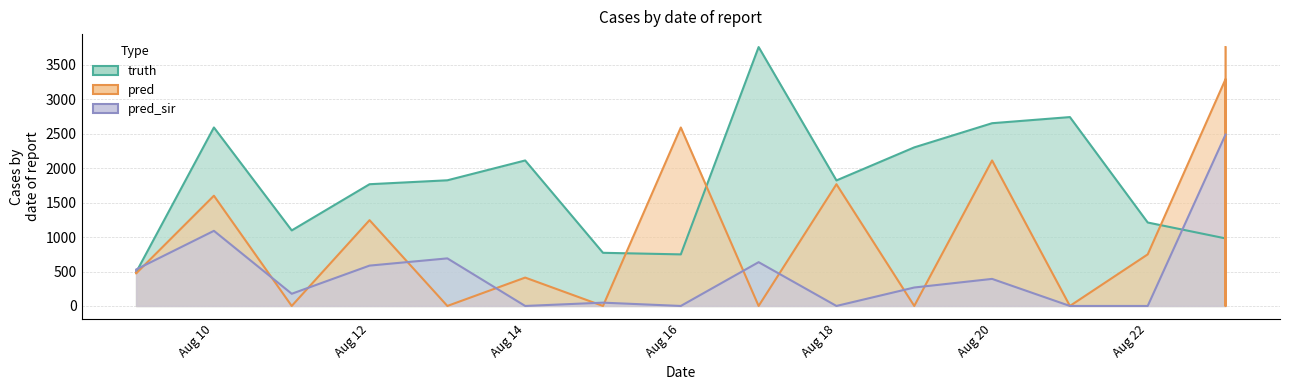

What is the value of the pred point at the 16th from the left?

3293.0